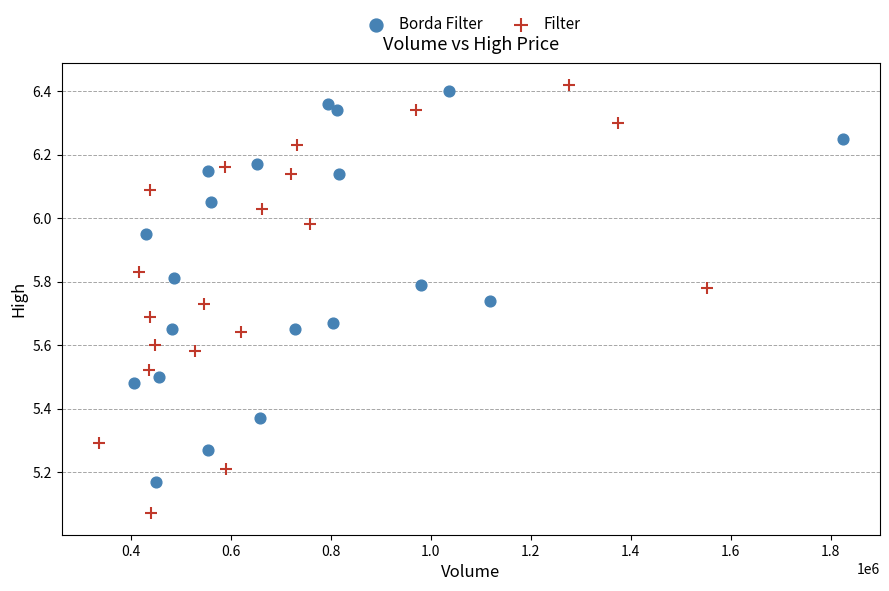

Which series reaches the minimum Y coordinate?

Filter